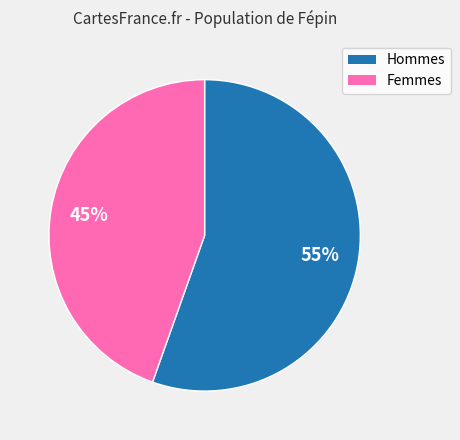

To the nearest percent, what is the average slice percentage?

50%